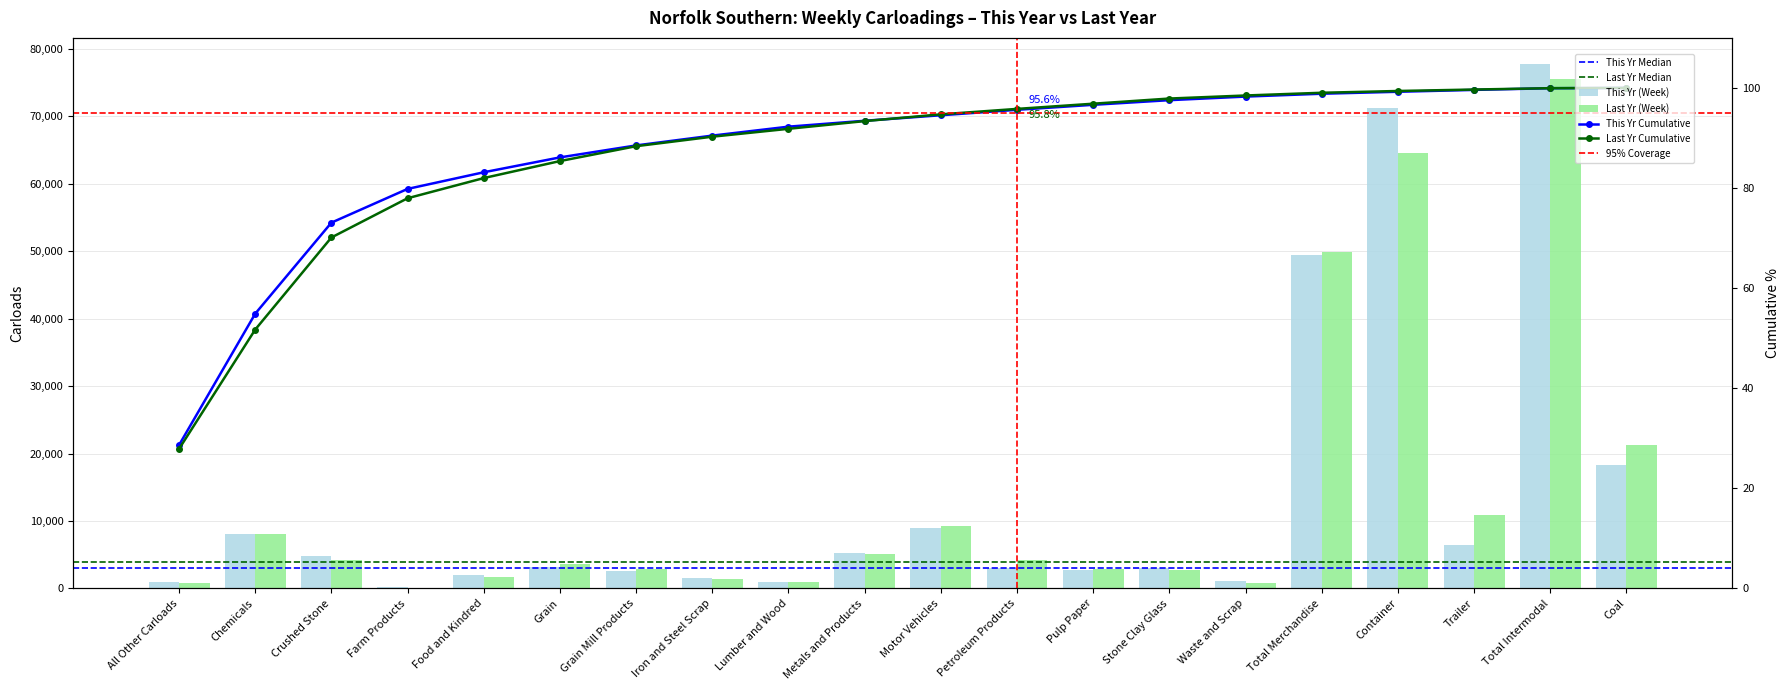

Reading left to right, list all the values displayed in this chart.

This Yr (Week): 1008	8062	4849	152	1942	3201	2521	1549	916	5324	9025	2957	2706	2985	1064	49376	71247	6496	77743	18299
Last Yr (Week): 791	8048	4270	129	1651	3657	2809	1471	960	5137	9193	4167	2947	2792	732	49815	64555	10914	75469	21230